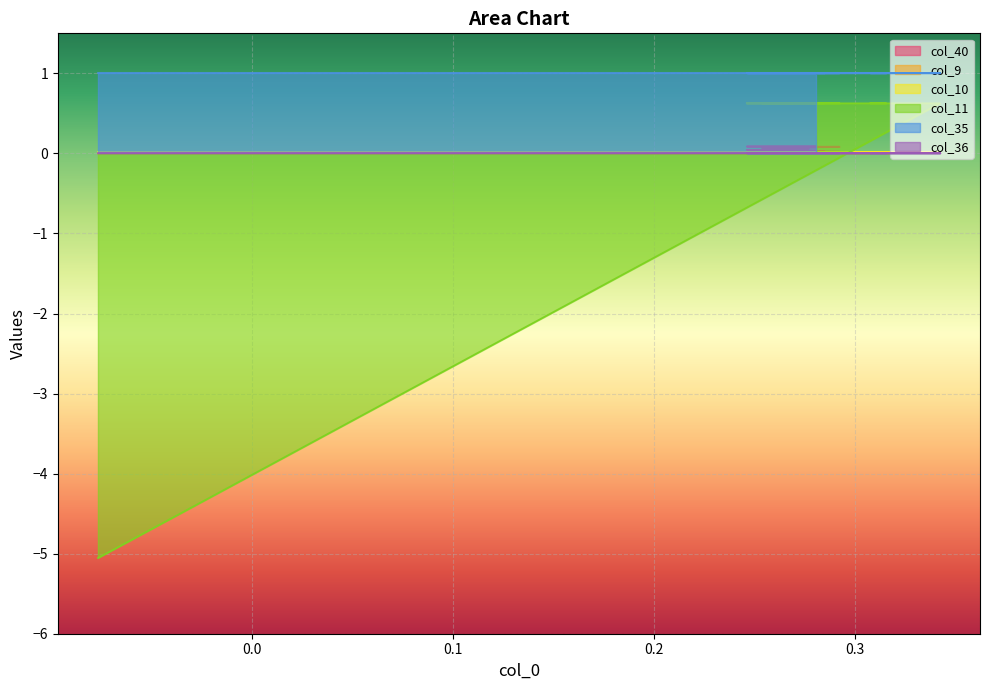

What is the smallest value displayed?

-5.1